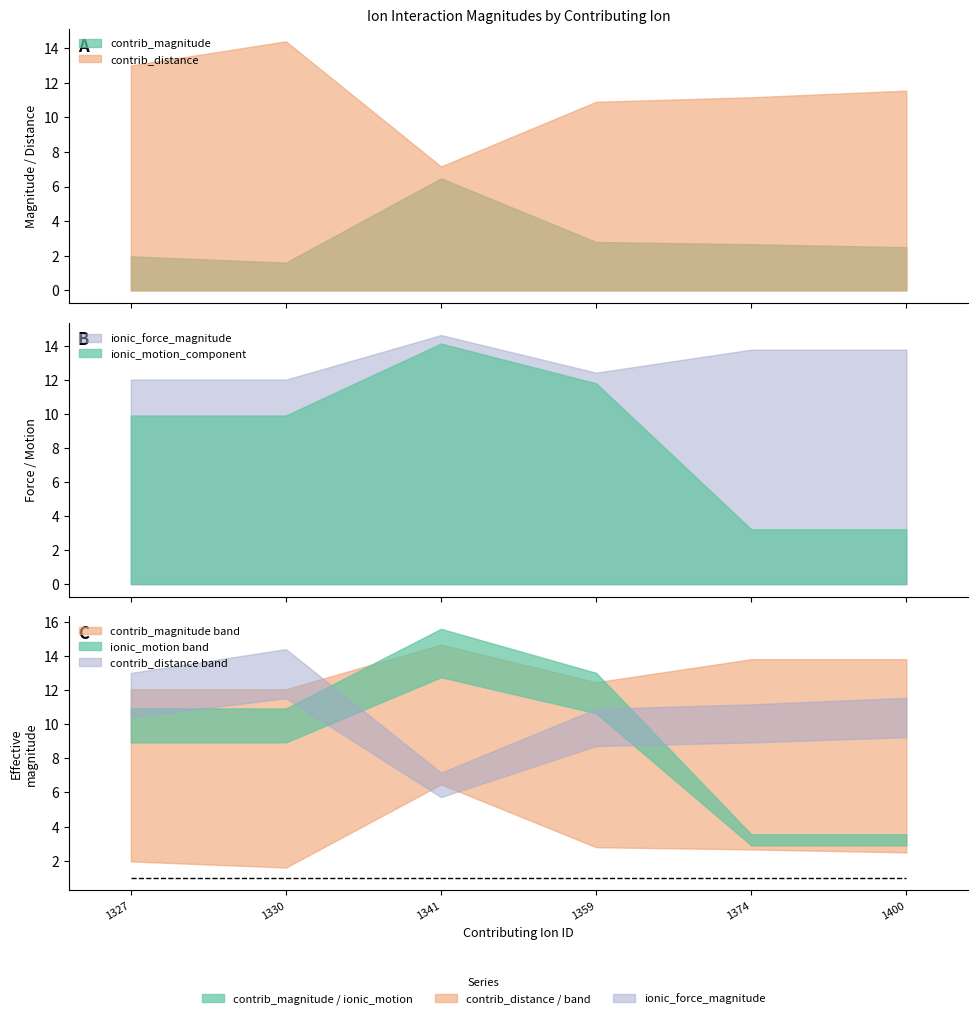

Between 1359 and 1374, which series saw the biggest shift?

ionic_motion_component